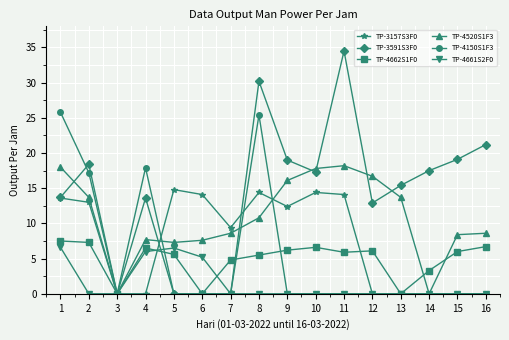

What are all the series names shown in the legend?

TP-3157S3F0, TP-3591S3F0, TP-4662S1F0, TP-4520S1F3, TP-4150S1F3, TP-4661S2F0